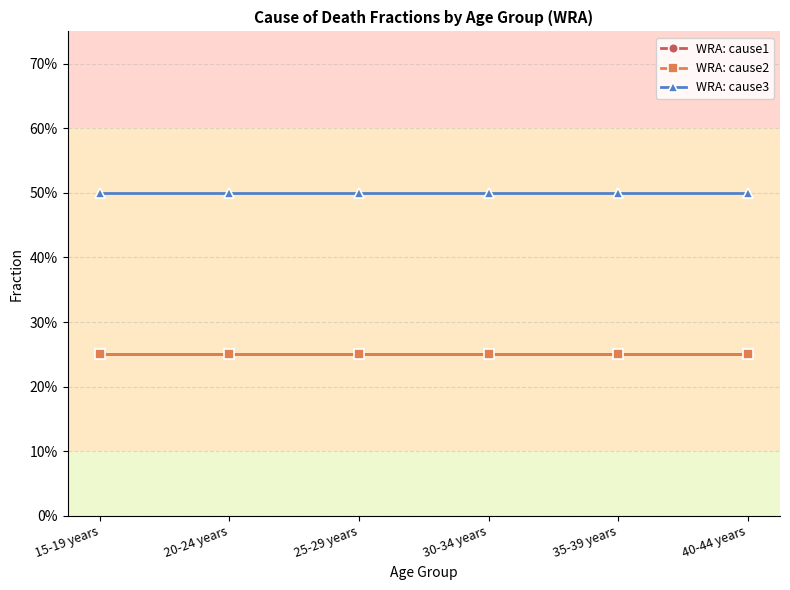

Which series has the largest total across all categories?

WRA: cause3